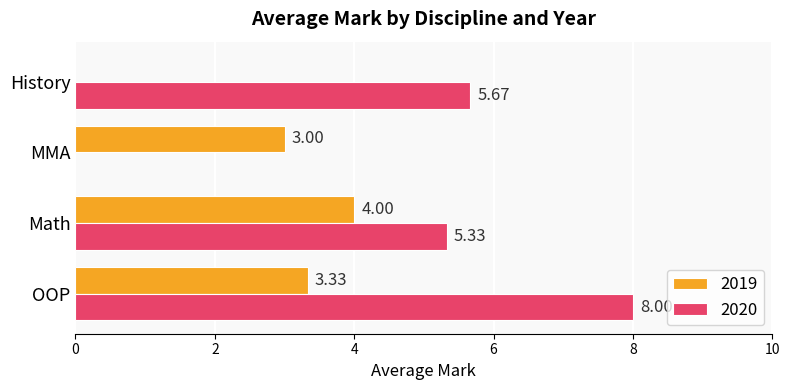

What is the average value of the 2020 series?

4.8